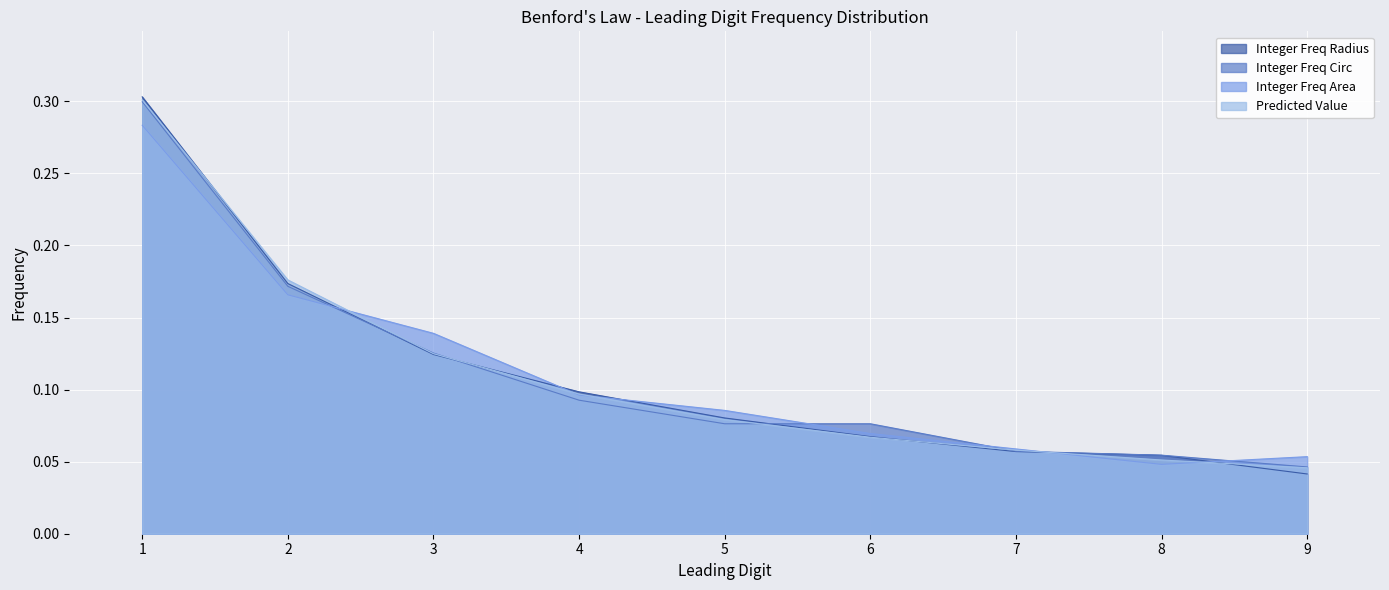

Which series ends up on top after the final intersection of Integer Freq Circ and Predicted Value?

Integer Freq Circ